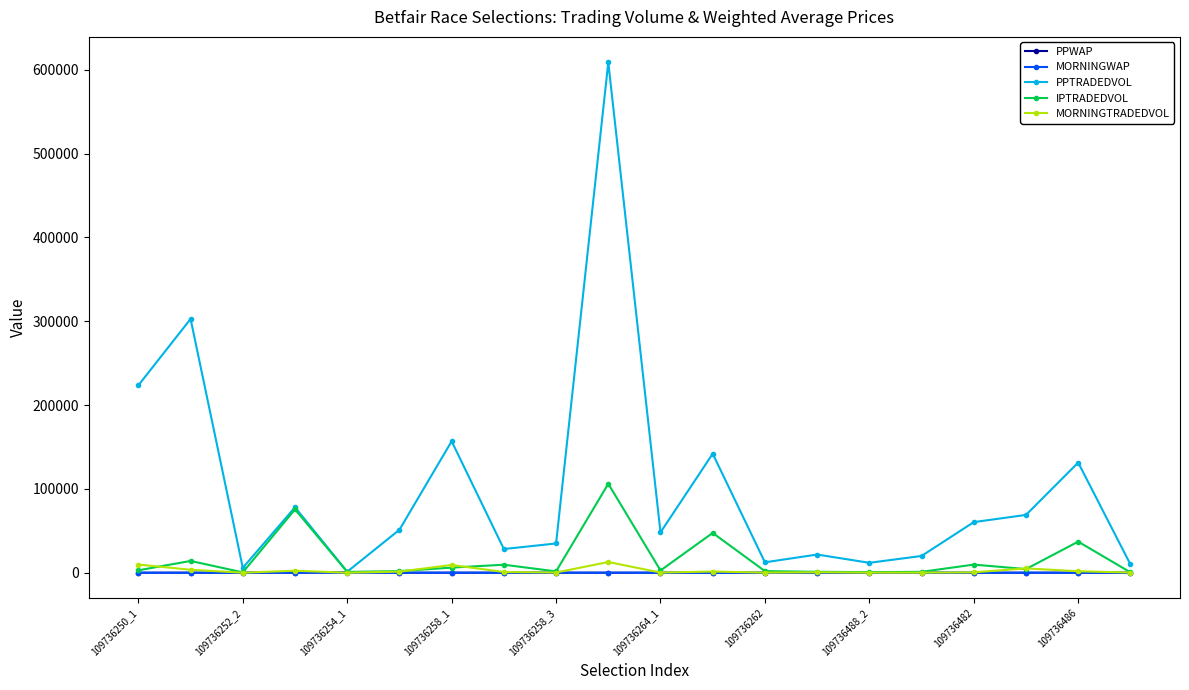

Which series has the largest total across all categories?

PPTRADEDVOL